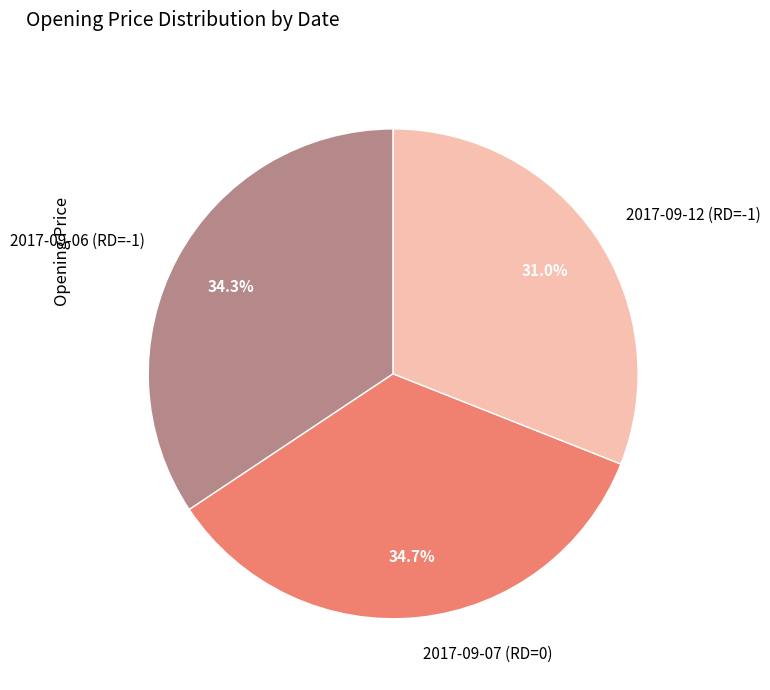

Does 2017-09-12 (RD=-1) account for over 50% of the chart?

No